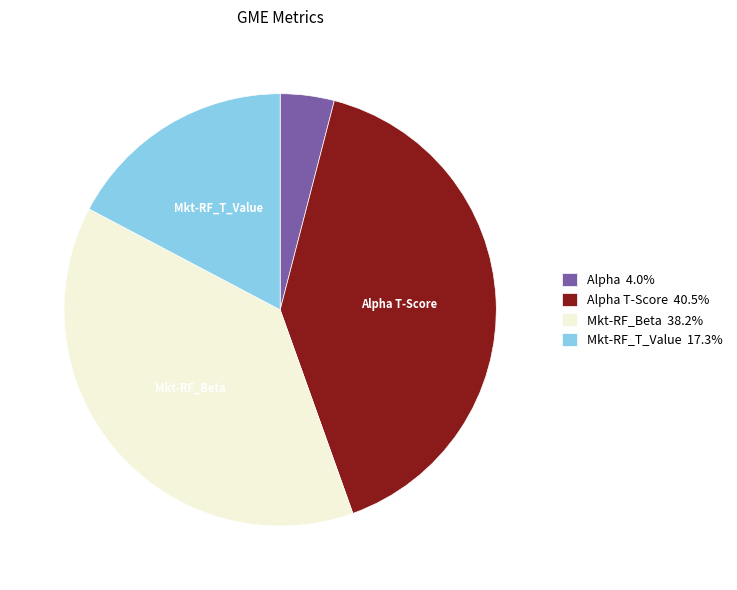

Do Mkt-RF_Beta and Alpha together represent more than half of the pie?

No